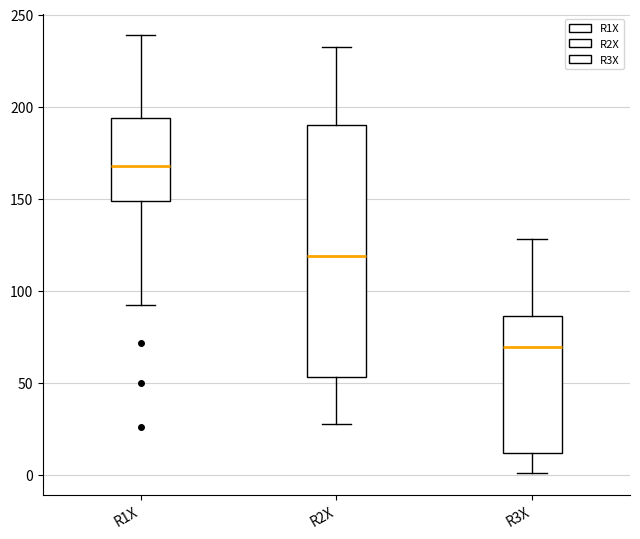

Reading left to right, read every box against the y-axis: the position of its median line, the range the box covers, and the ends of its whiskers. The values are not printed on the chart, so give them approximately, as read against the axis.

R1X: median 170, box 150 to 195, whiskers 90 to 240
R2X: median 120, box 55 to 190, whiskers 30 to 230
R3X: median 70, box 10 to 85, whiskers 0 to 130